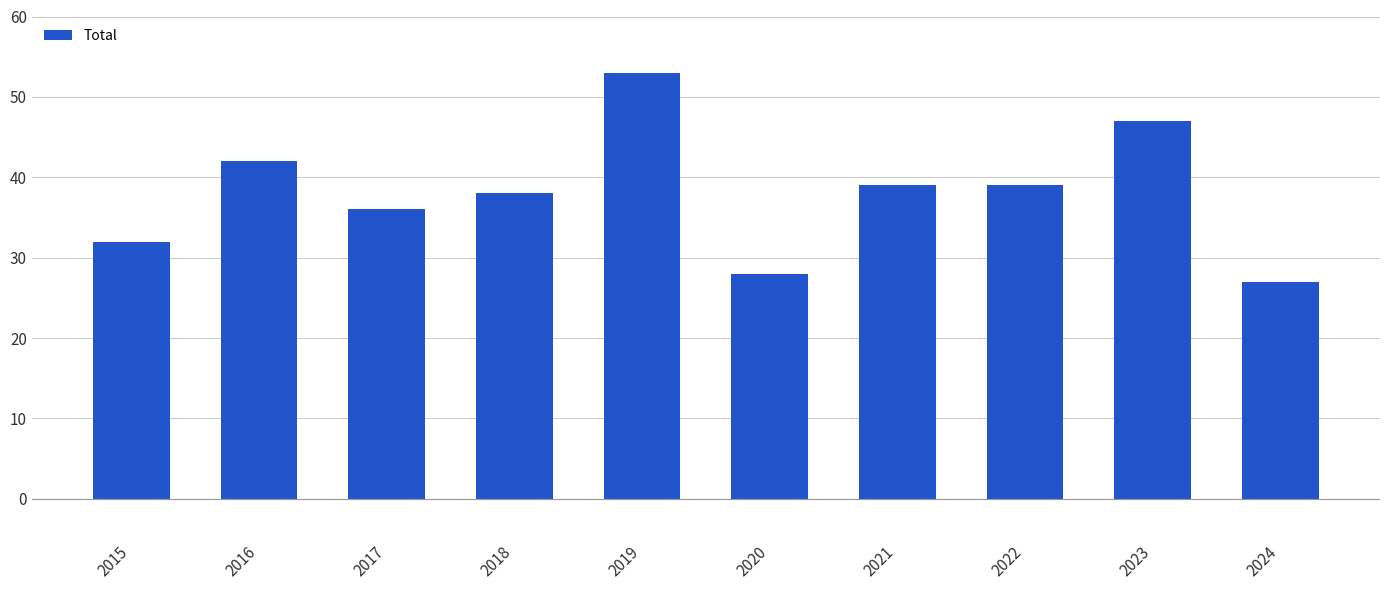

Which label corresponds to the smallest value in the chart?

2024